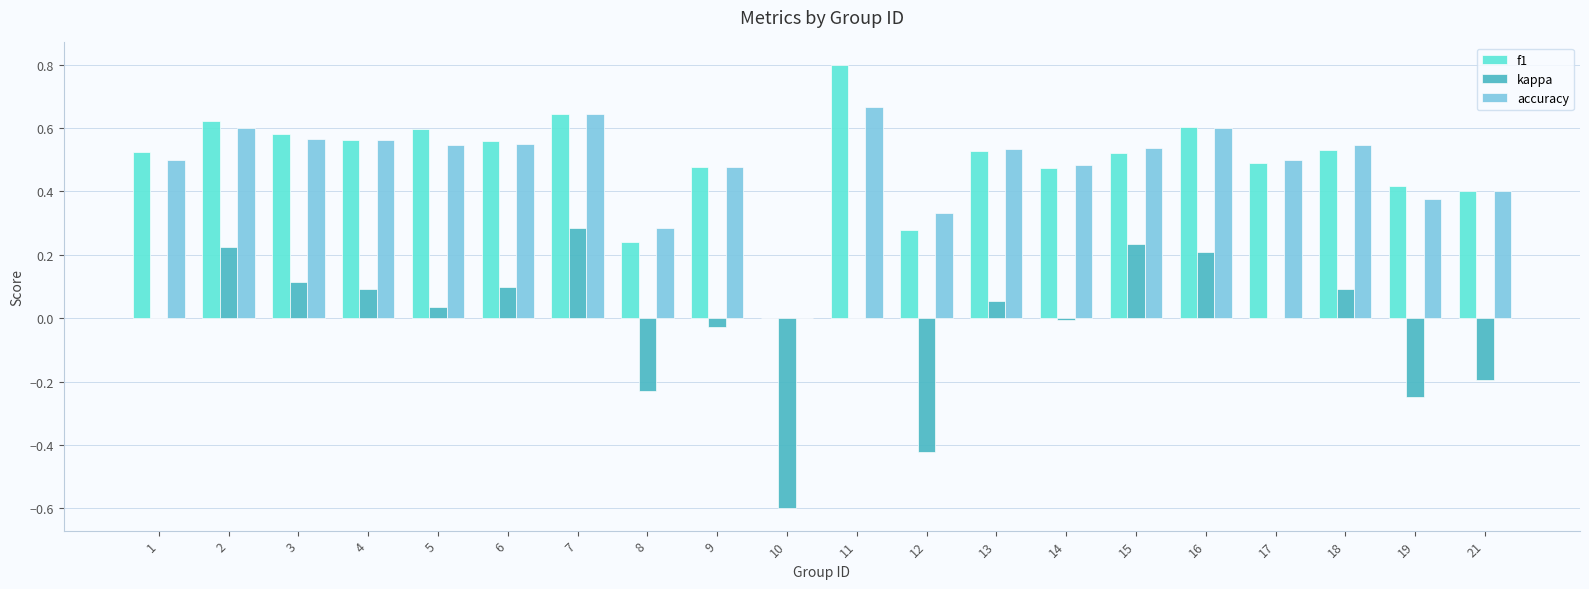

What is the maximum value shown in the chart?

0.8